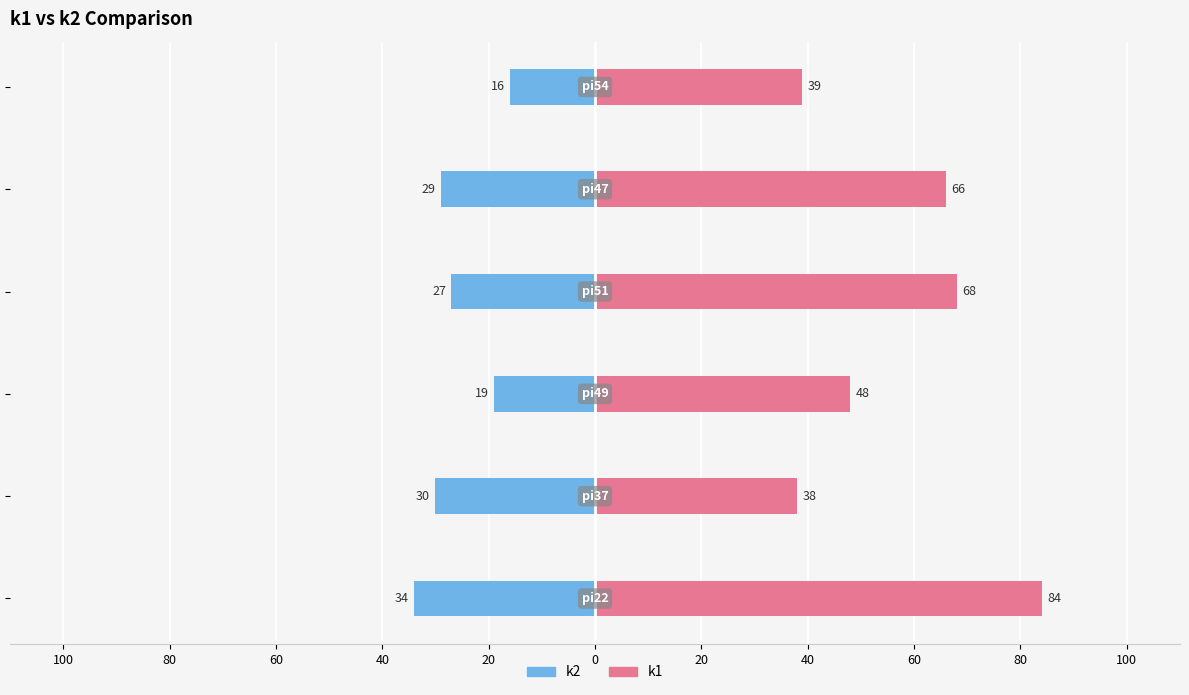

Which series changed the most between 80 and 40?

k1